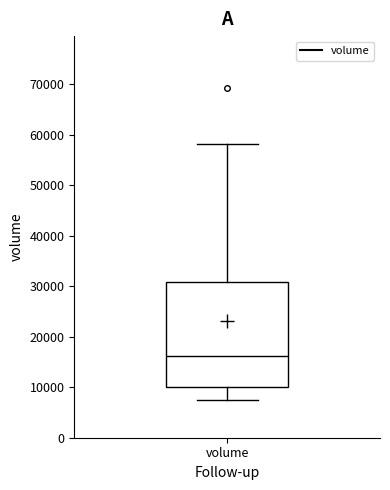

Read this box plot against the y-axis: the position of the median line, the range covered by the box, and the ends of both whiskers. The values are not printed on the chart, so give them approximately, as read against the axis.

median 16000, box 10000 to 31000, whiskers 7000 to 58000